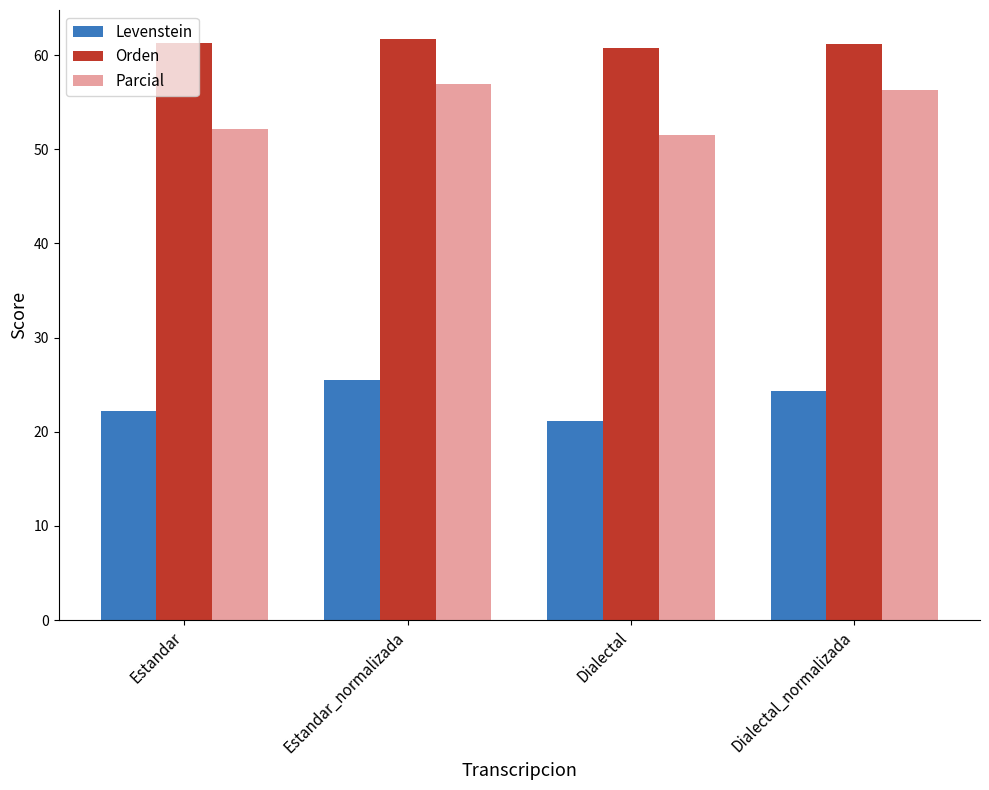

The value of Orden at Estandar_normalizada is 90.0. True or false?

False